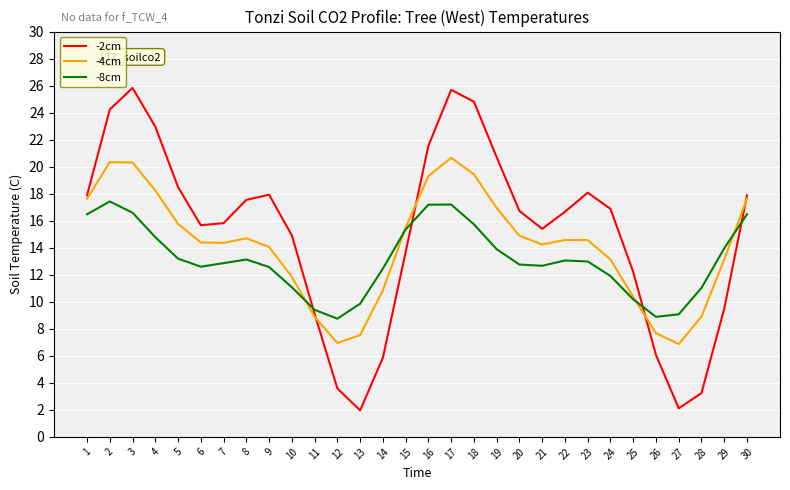

How many series are shown in this chart?

3